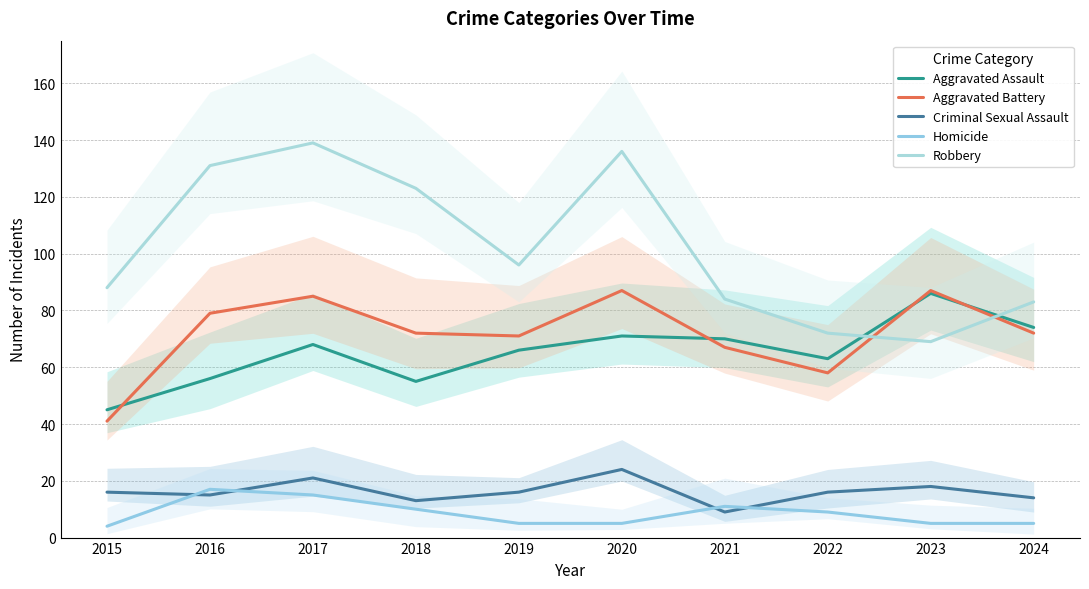

Count the number of data series in this chart.

5